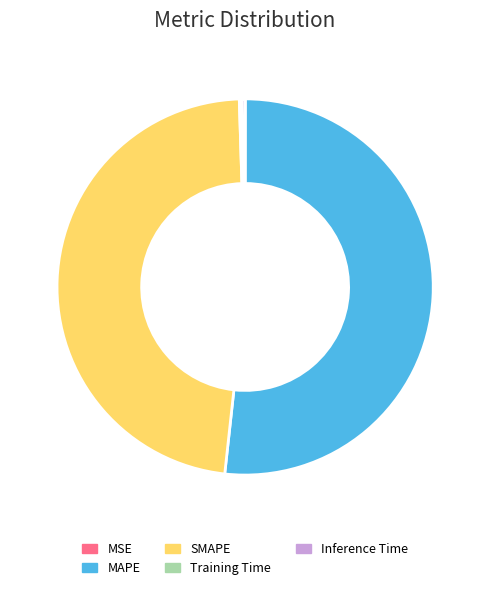

Does any single category account for the majority?

Yes